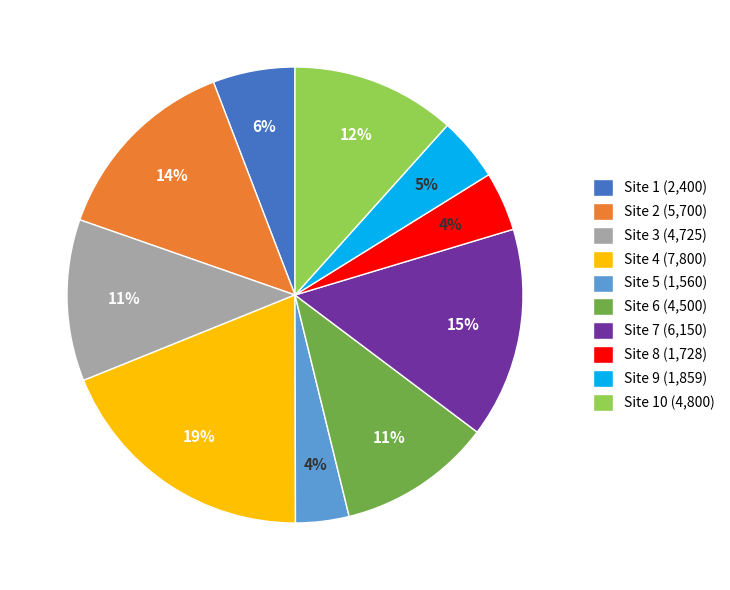

How many segments does this pie chart have?

10